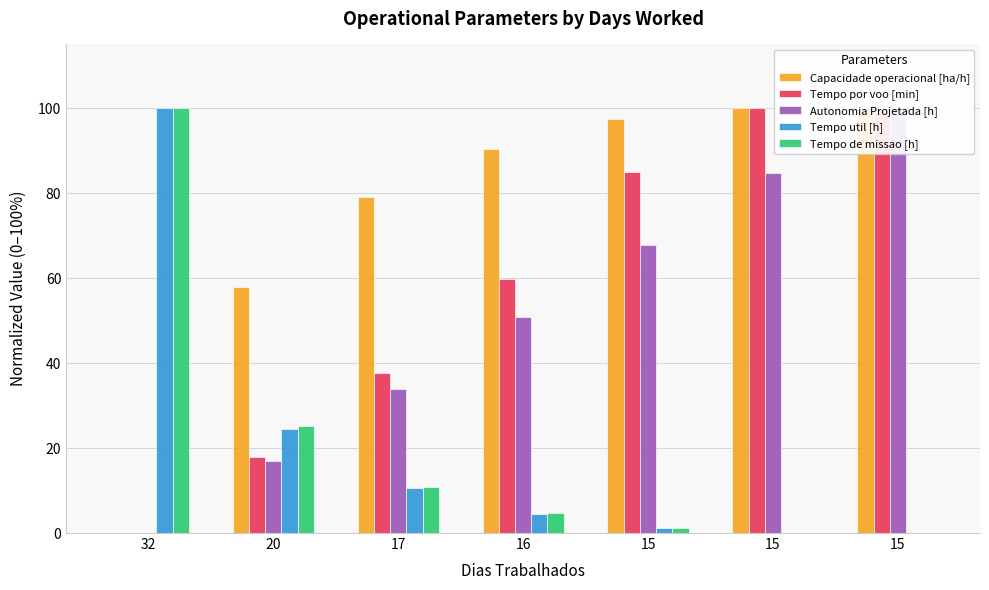

List the labels in order of Tempo por voo [min] value, largest first.

15, 15, 15, 16, 17, 20, 32